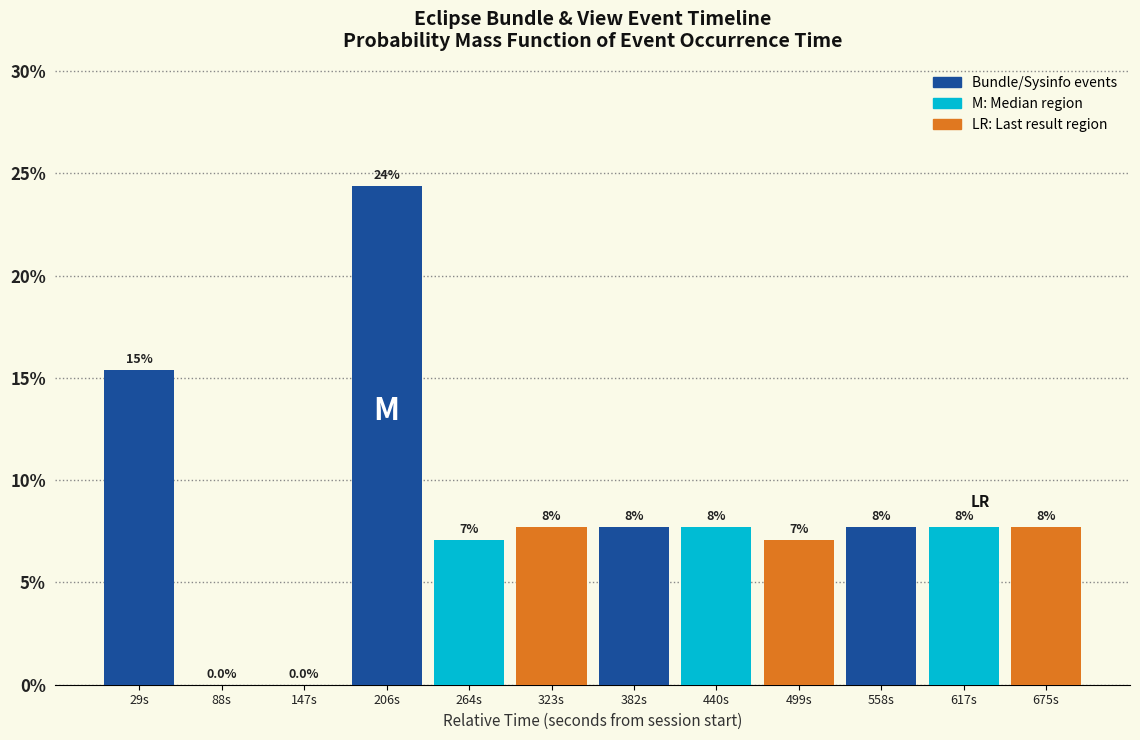

Are the bars grouped side by side (vs. stacked)?

Yes